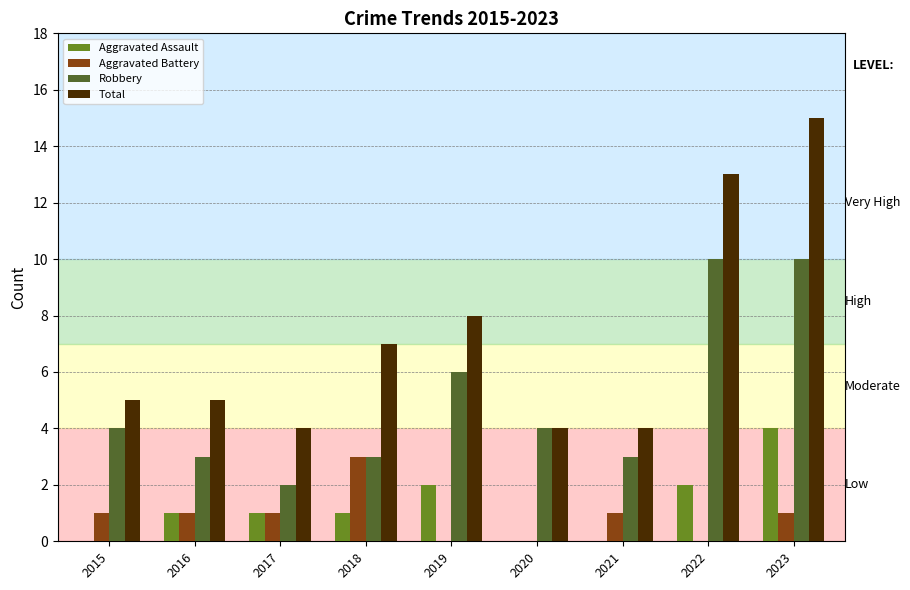

What is the total value across all series at 2019?

16